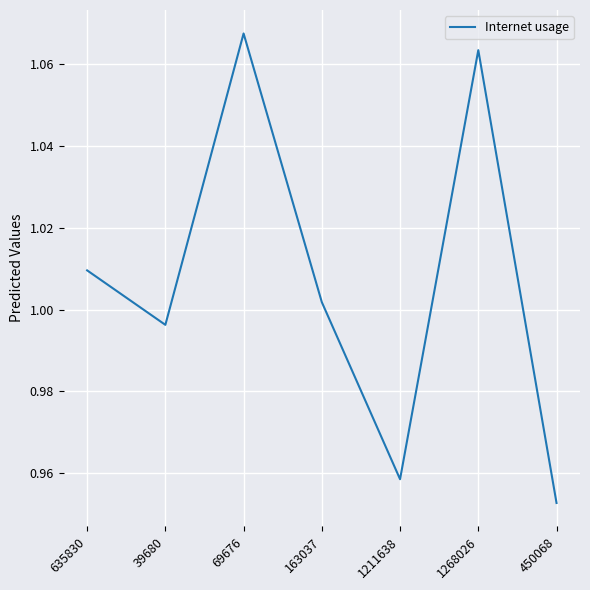

List the labels in order of value, largest first.

69676, 1268026, 635830, 163037, 39680, 1211638, 450068